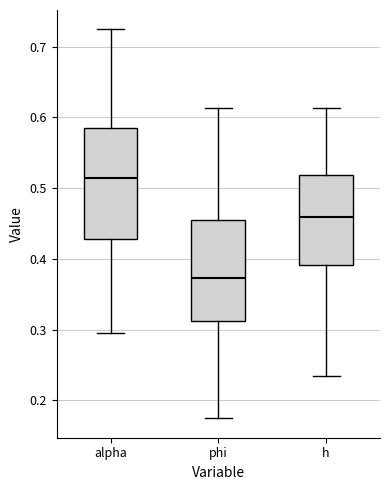

Reading left to right, read every box against the y-axis: the position of its median line, the range the box covers, and the ends of its whiskers. The values are not printed on the chart, so give them approximately, as read against the axis.

alpha: median 0.51, box 0.43 to 0.58, whiskers 0.30 to 0.72
phi: median 0.37, box 0.31 to 0.46, whiskers 0.17 to 0.61
h: median 0.46, box 0.39 to 0.52, whiskers 0.23 to 0.61